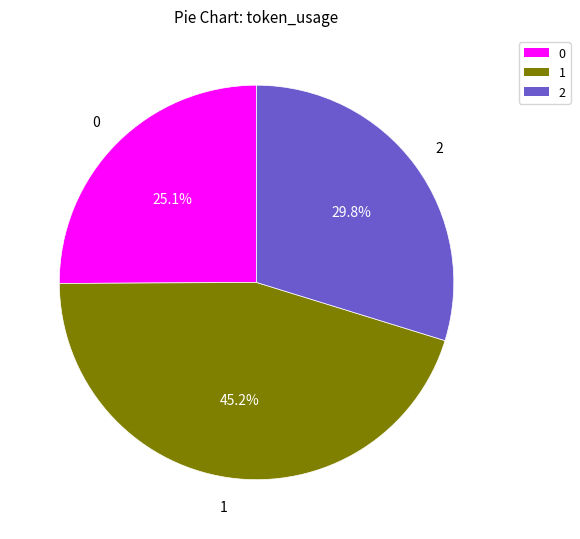

How many segments does this pie chart have?

3